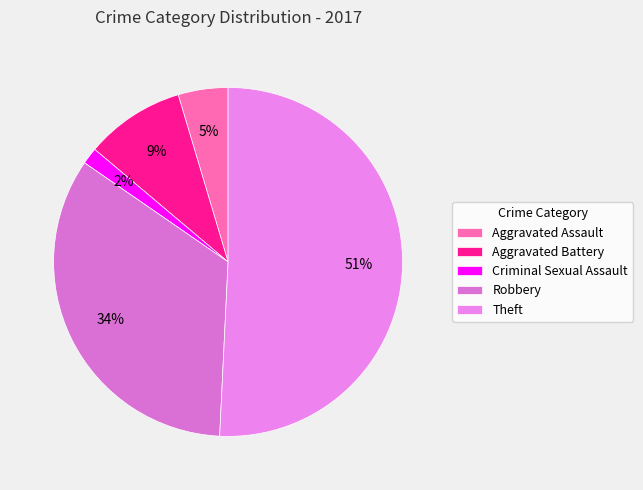

To the nearest percent, what is the difference between the largest and smallest slice percentages?

49%